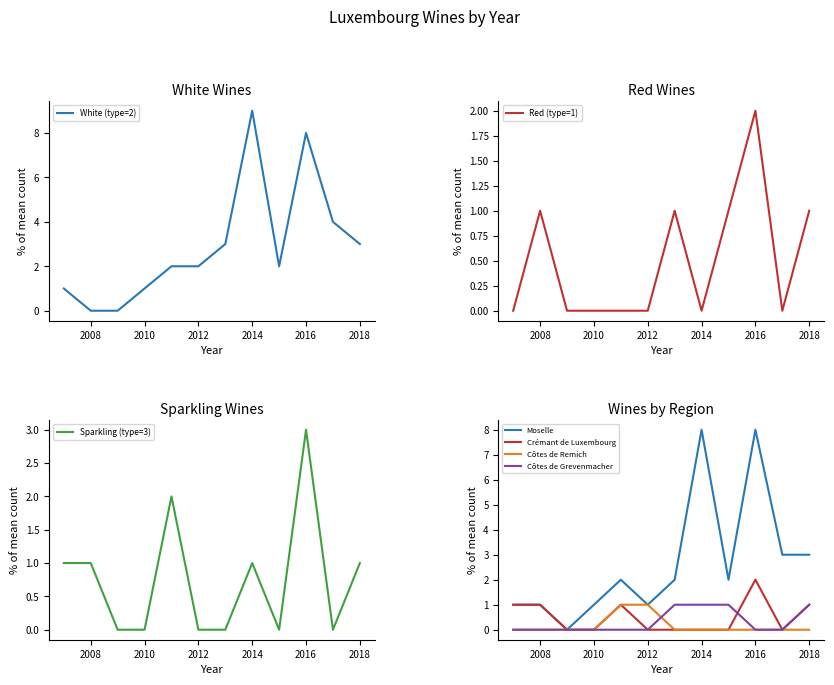

List the series in order of their peak value, highest first.

White (type=2), Sparkling (type=3), Red (type=1)